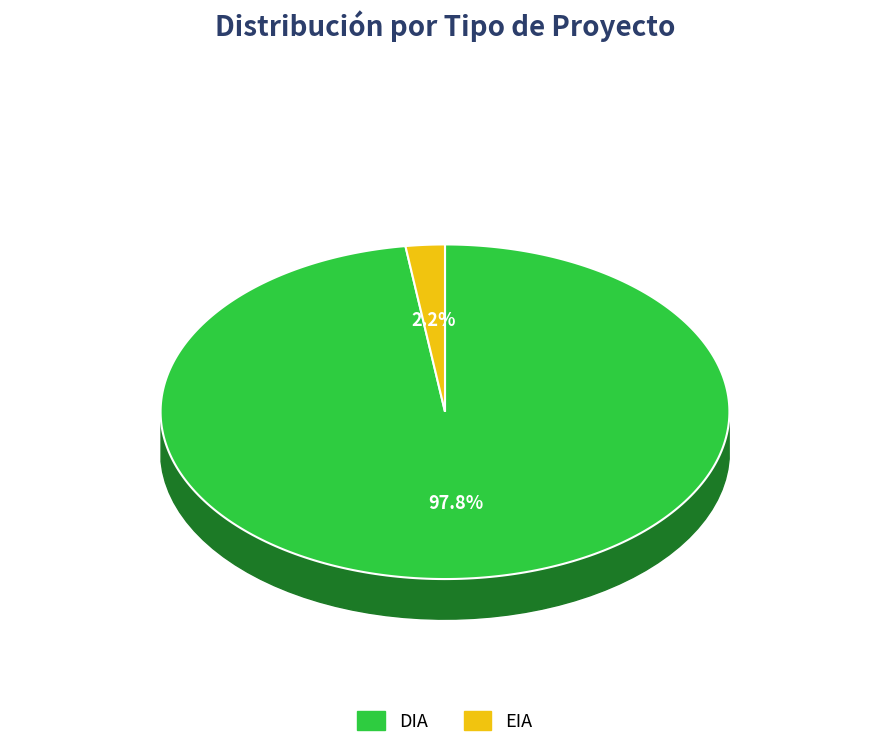

To the nearest percent, what percentage of the pie is DIA?

98%